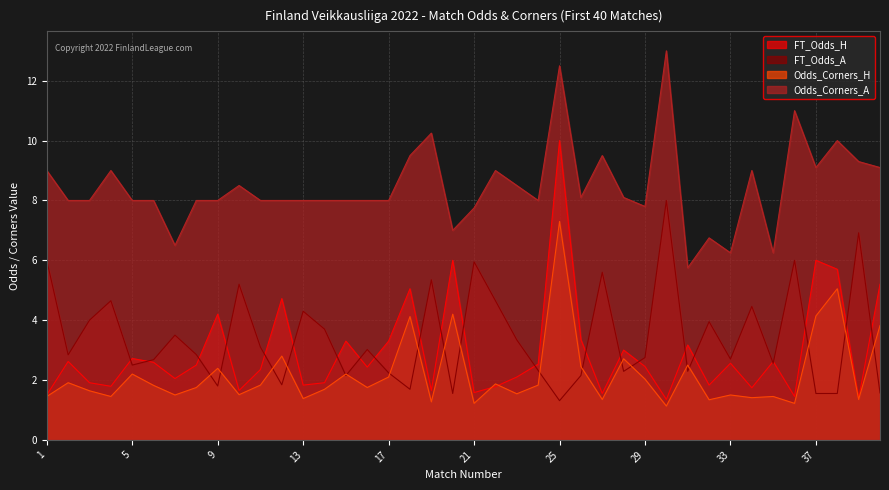

What is the value of the Odds_Corners_H point at the 21st from the left?

1.2